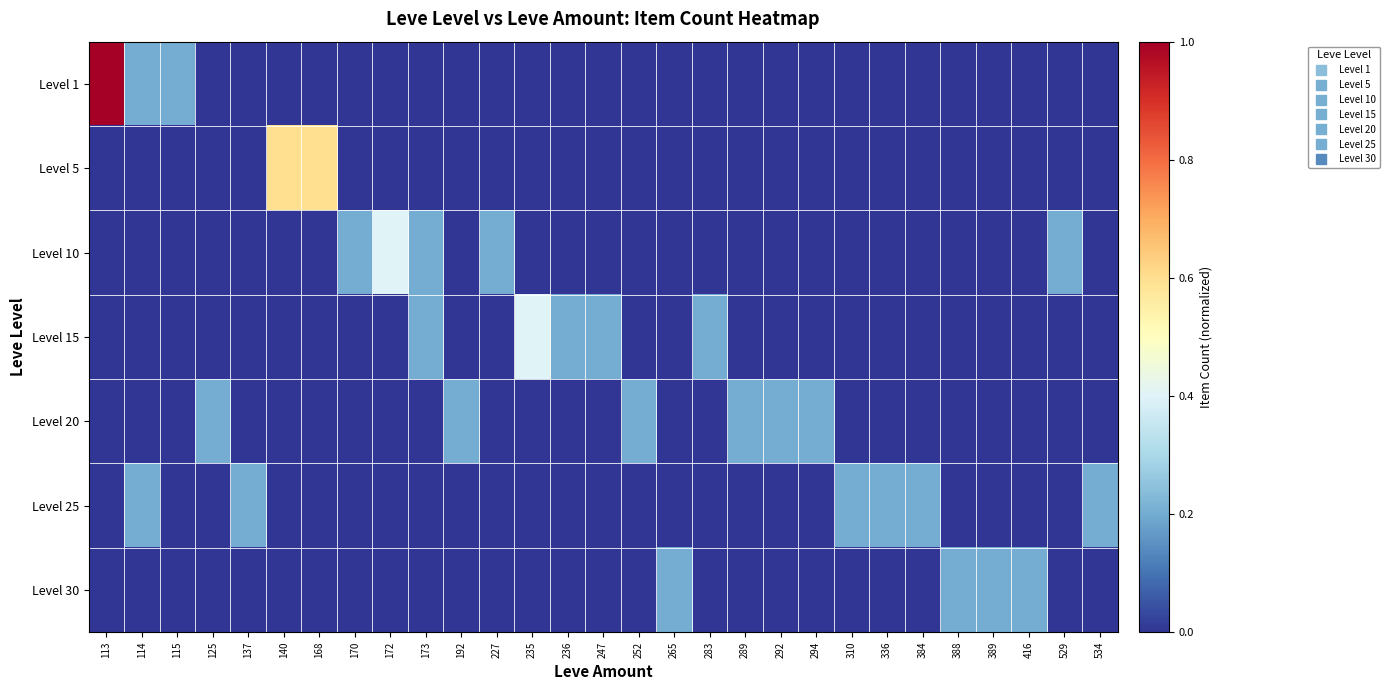

Which category has the lowest value across all series?

125